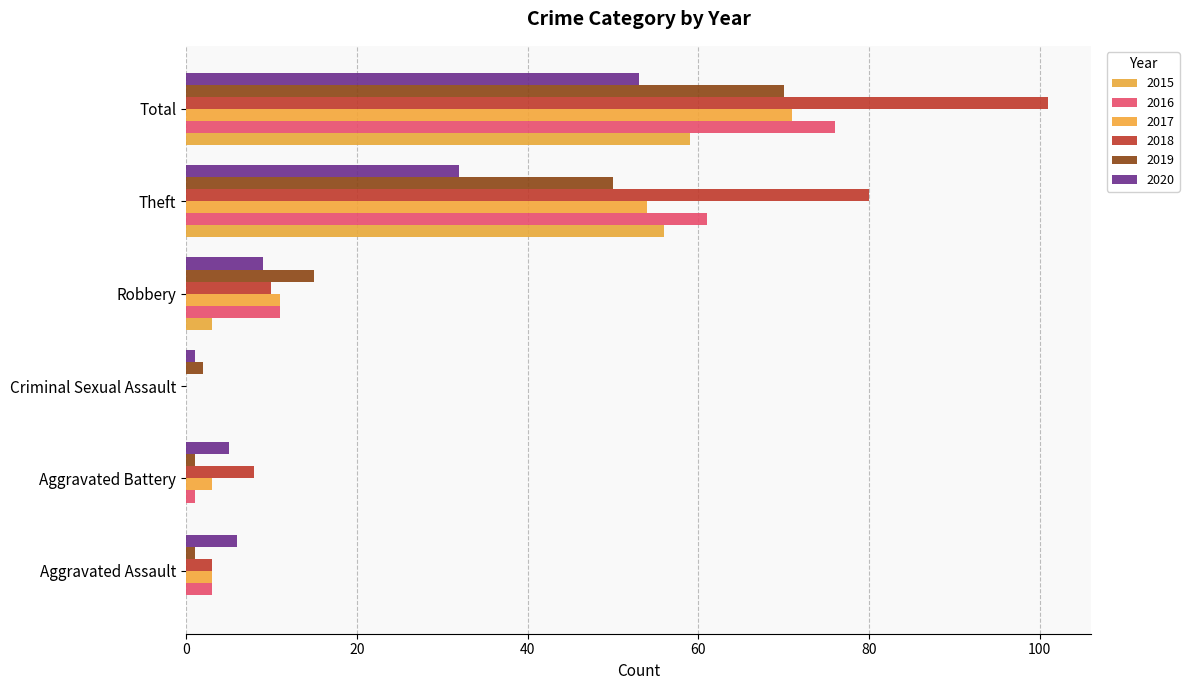

How many bars are there in each group?

6